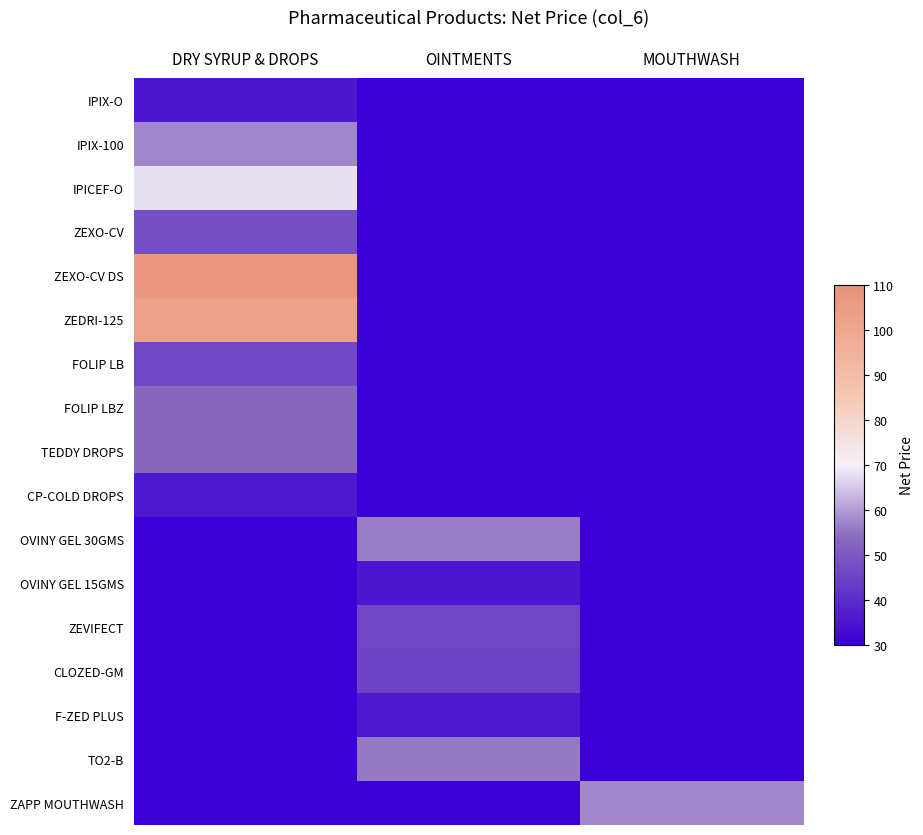

Reading left to right, transcribe all the data shown in this chart.

IPIX-O: DRY SYRUP & DROPS=-0.4	OINTMENTS=-0.9	MOUTHWASH=-0.9
IPIX-100: DRY SYRUP & DROPS=-0.2	OINTMENTS=-0.9	MOUTHWASH=-0.9
IPICEF-O: DRY SYRUP & DROPS=-0.0	OINTMENTS=-0.9	MOUTHWASH=-0.9
ZEXO-CV: DRY SYRUP & DROPS=-0.3	OINTMENTS=-0.9	MOUTHWASH=-0.9
ZEXO-CV DS: DRY SYRUP & DROPS=0.5	OINTMENTS=-0.9	MOUTHWASH=-0.9
ZEDRI-125: DRY SYRUP & DROPS=0.4	OINTMENTS=-0.9	MOUTHWASH=-0.9
FOLIP LB: DRY SYRUP & DROPS=-0.3	OINTMENTS=-0.9	MOUTHWASH=-0.9
FOLIP LBZ: DRY SYRUP & DROPS=-0.2	OINTMENTS=-0.9	MOUTHWASH=-0.9
TEDDY DROPS: DRY SYRUP & DROPS=-0.2	OINTMENTS=-0.9	MOUTHWASH=-0.9
CP-COLD DROPS: DRY SYRUP & DROPS=-0.4	OINTMENTS=-0.9	MOUTHWASH=-0.9
OVINY GEL 30GMS: DRY SYRUP & DROPS=-0.9	OINTMENTS=-0.2	MOUTHWASH=-0.9
OVINY GEL 15GMS: DRY SYRUP & DROPS=-0.9	OINTMENTS=-0.4	MOUTHWASH=-0.9
ZEVIFECT: DRY SYRUP & DROPS=-0.9	OINTMENTS=-0.3	MOUTHWASH=-0.9
CLOZED-GM: DRY SYRUP & DROPS=-0.9	OINTMENTS=-0.3	MOUTHWASH=-0.9
F-ZED PLUS: DRY SYRUP & DROPS=-0.9	OINTMENTS=-0.4	MOUTHWASH=-0.9
TO2-B: DRY SYRUP & DROPS=-0.9	OINTMENTS=-0.2	MOUTHWASH=-0.9
ZAPP MOUTHWASH: DRY SYRUP & DROPS=-0.9	OINTMENTS=-0.9	MOUTHWASH=-0.2